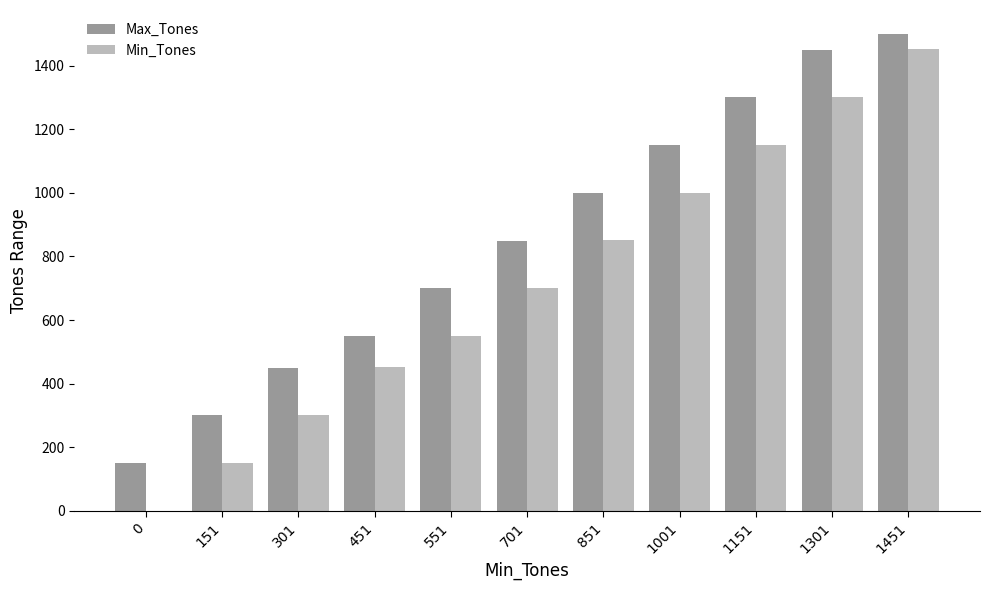

What is the sum of all Min_Tones values?

7910